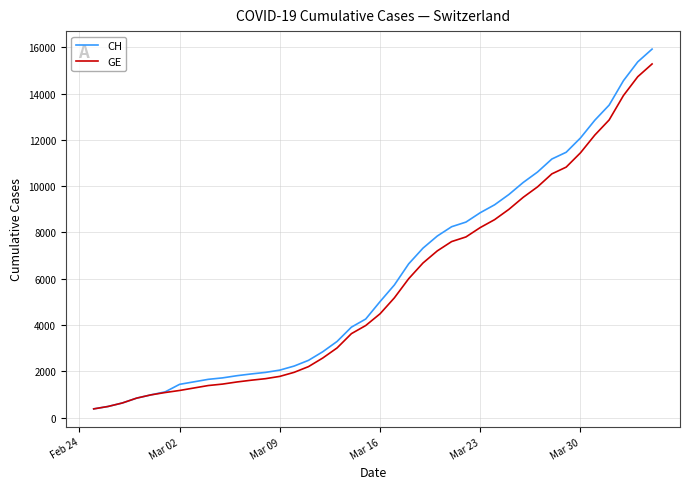

Which series has the largest range (max minus min)?

CH